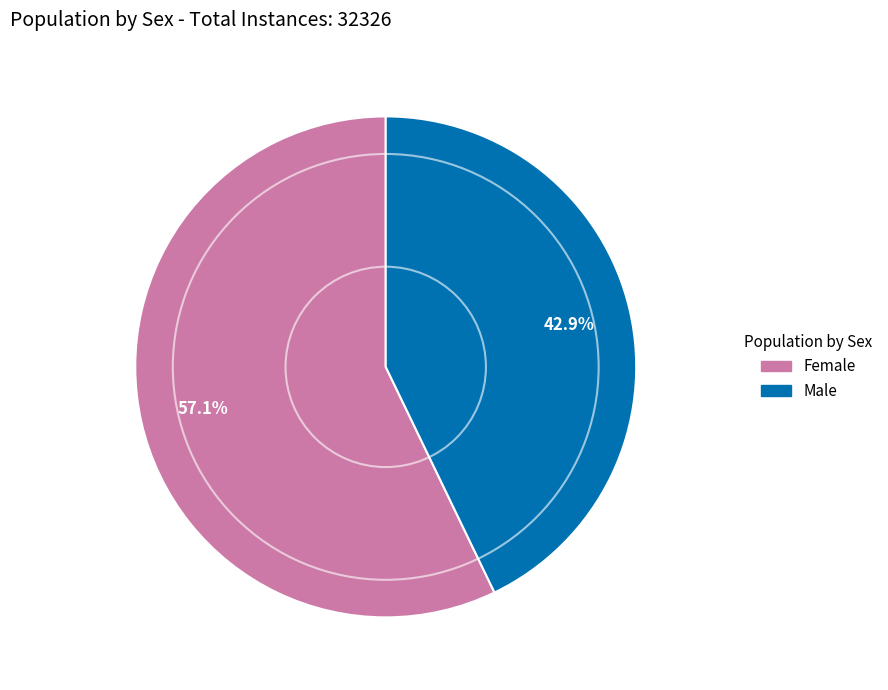

What percentage do Male and Female together represent?

100.0%